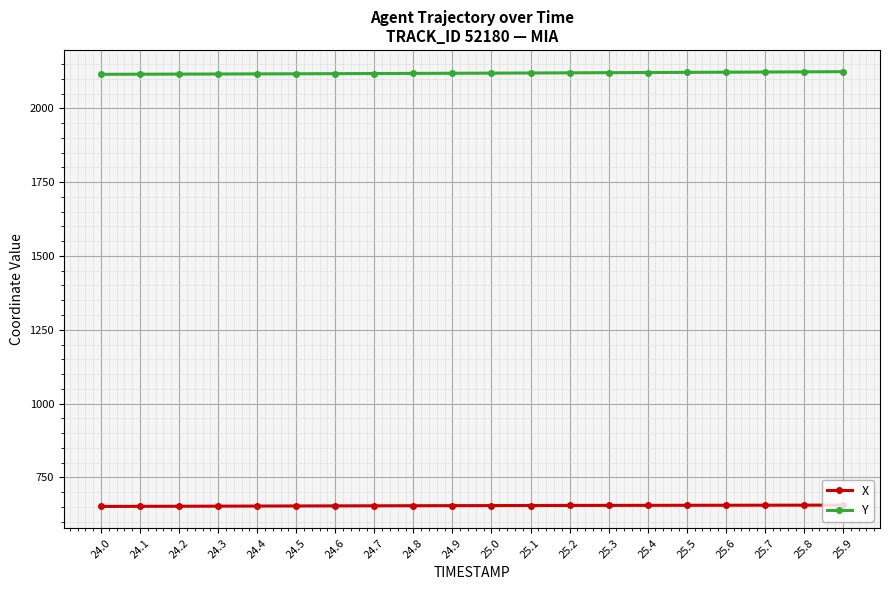

At how many categories does at least one series exceed 1866?

20